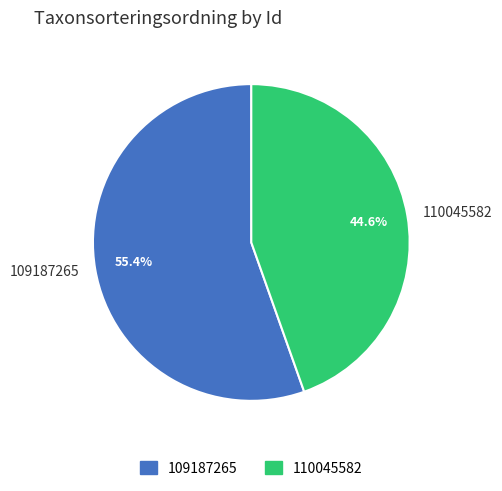

To the nearest percent, what is the difference between the 109187265 and 110045582 slice percentages?

11%